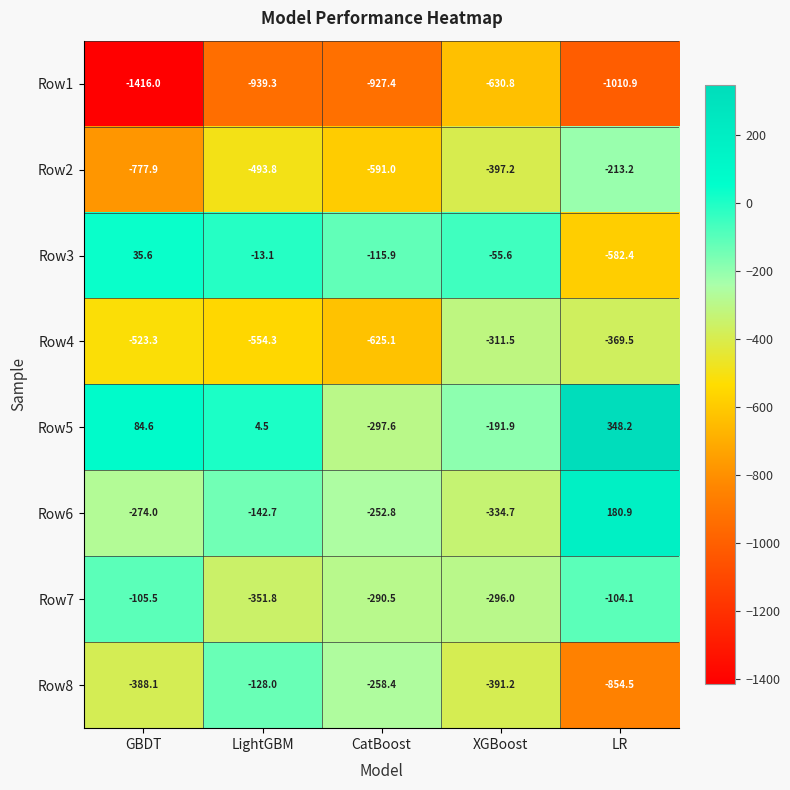

Where is Row4 nearest to the value -468?

GBDT